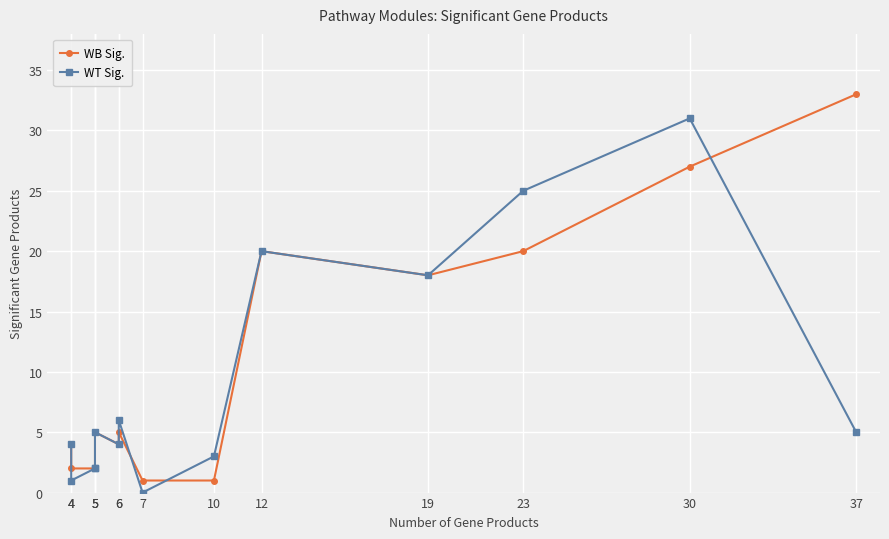

Reading left to right, list all the values displayed in this chart.

WB Sig.: 4=4	4=2	5=2	5=2	5=5	6=4	6=5	7=1	10=1	12=20	19=18	23=20	30=27	37=33
WT Sig.: 4=4	4=1	5=2	5=2	5=5	6=4	6=6	7=0	10=3	12=20	19=18	23=25	30=31	37=5